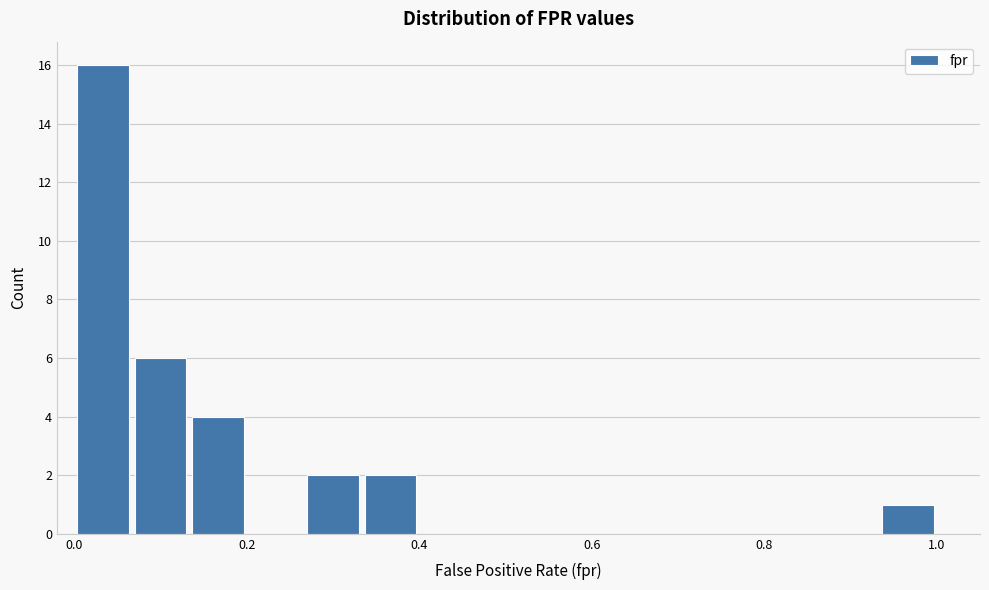

Around what value on the x-axis is the tallest bar? Give the approximate position of its centre, as read against the axis.

0.04